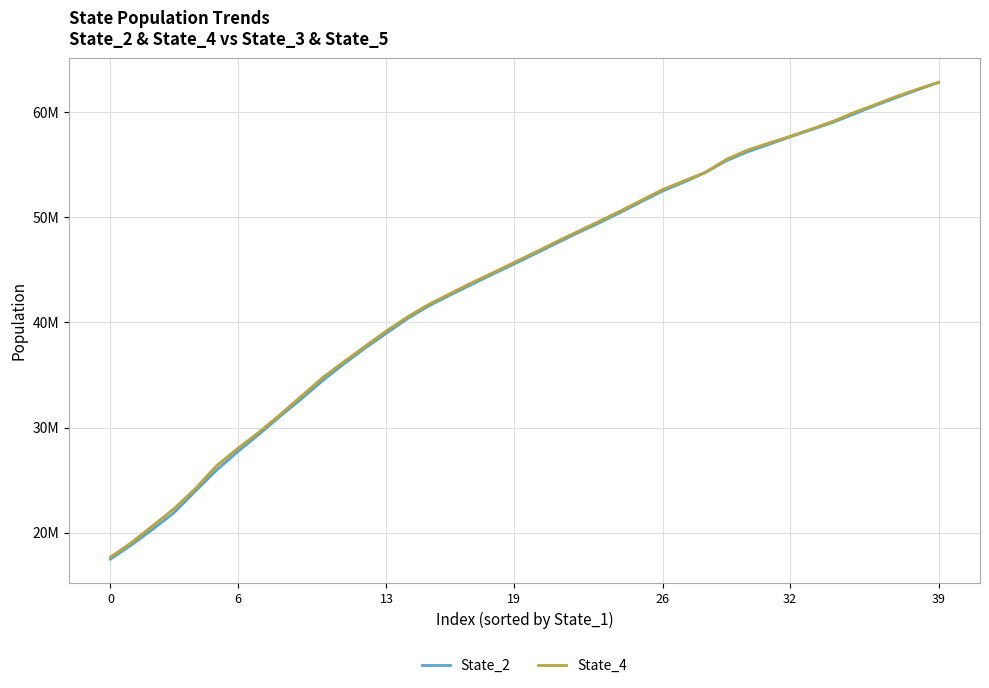

How many values in the State_4 series exceed 46675501?

20